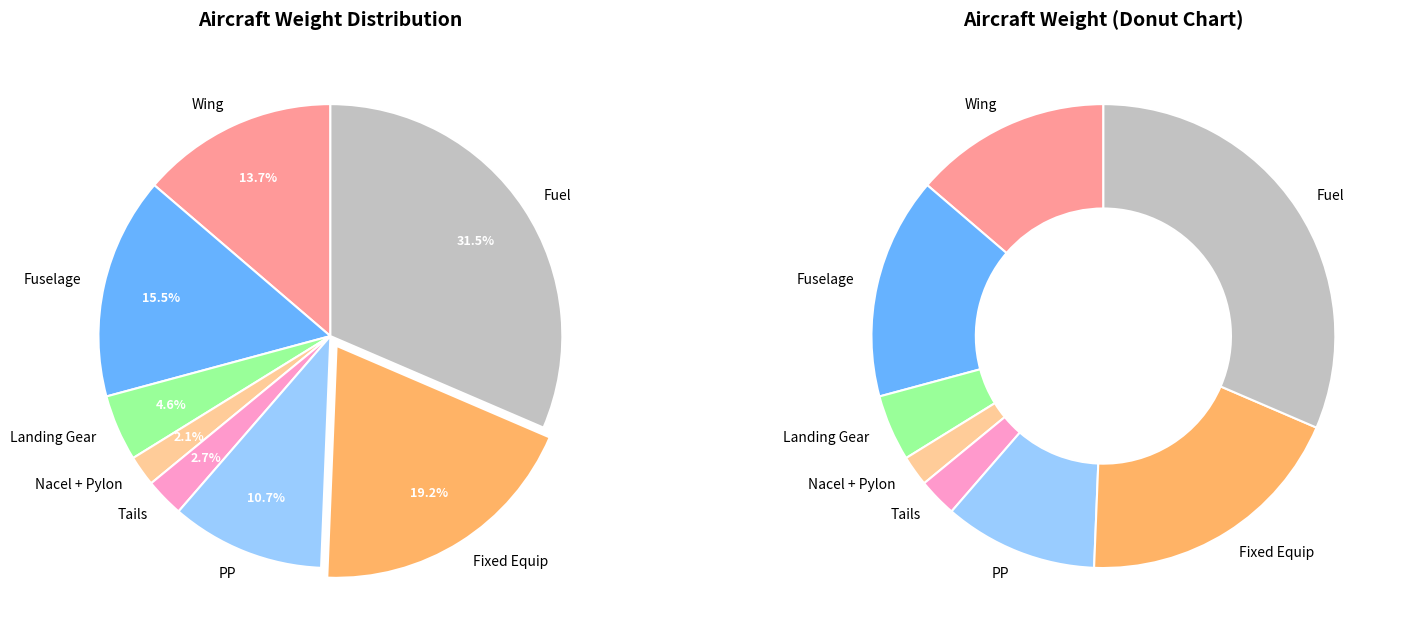

True or false: Nacel + Pylon accounts for 2% of the total.

True